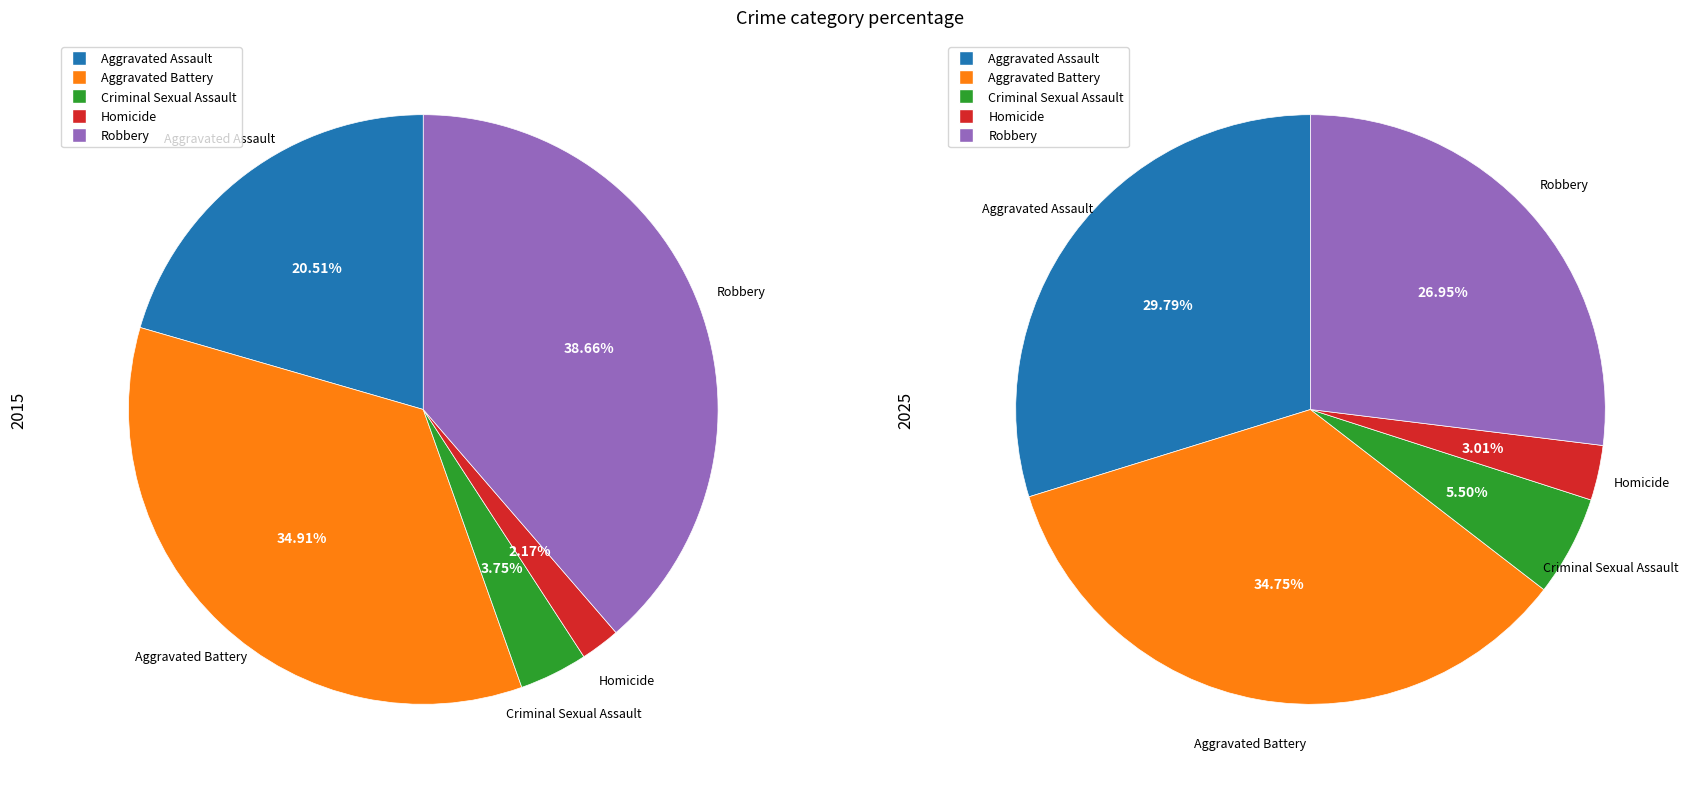

Does 3 account for over 50% of the chart?

No